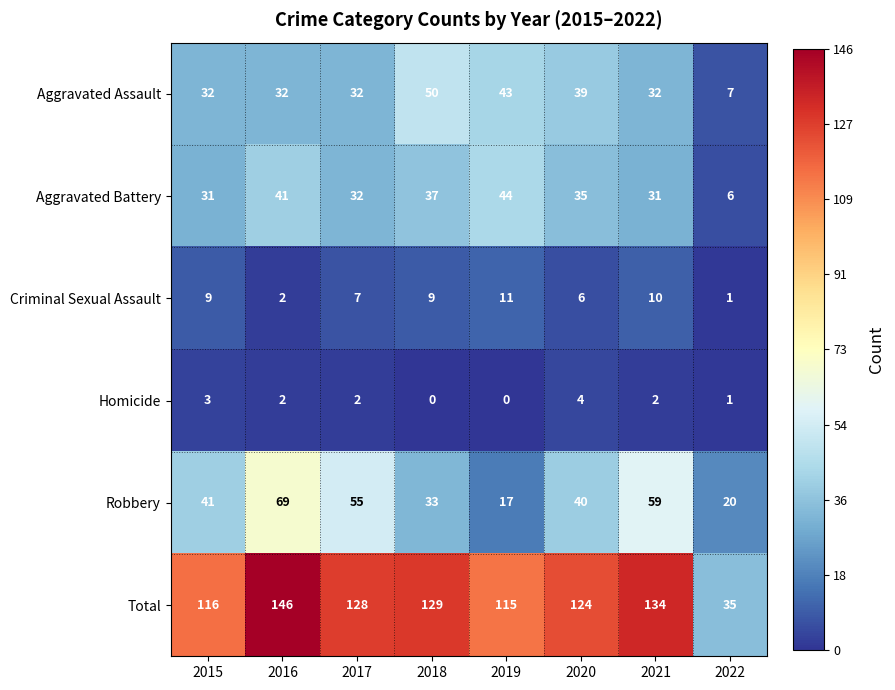

At how many categories does at least one series exceed 53?

7